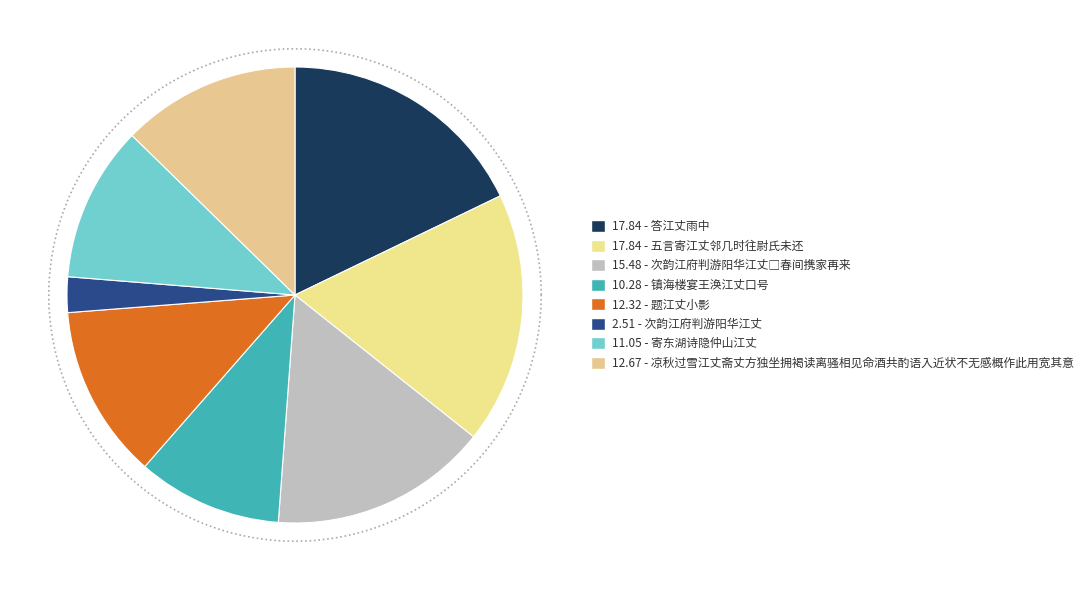

What is the smallest slice in the pie chart?

次韵江府判游阳华江丈